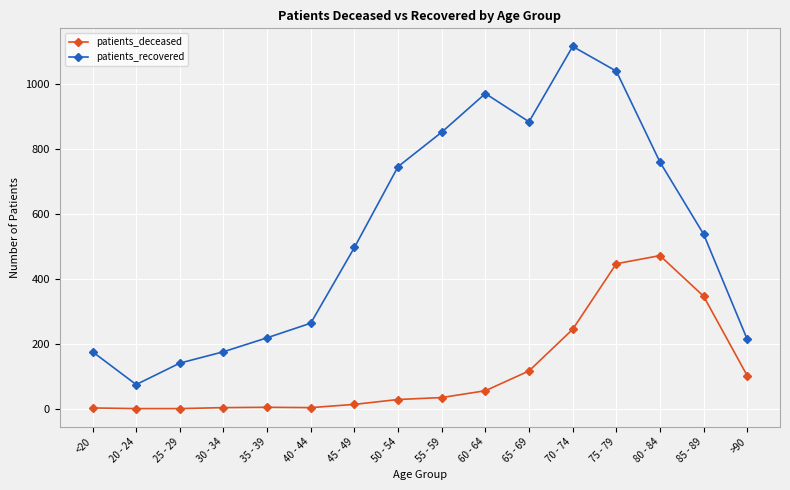

At which label does patients_deceased reach its peak?

80 - 84